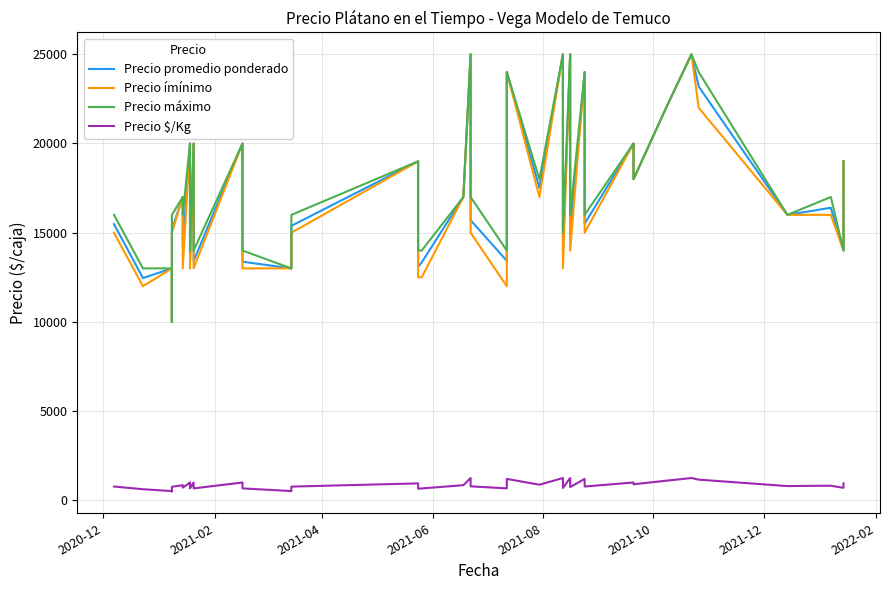

The Precio ímínimo series shows 28437 at 31. True or false?

False